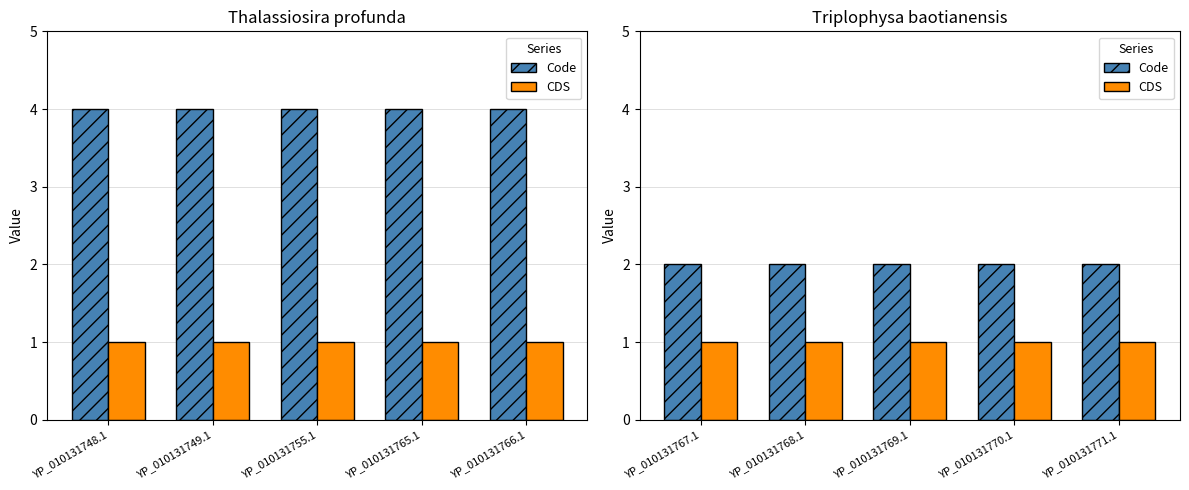

At which label is CDS closest to 1?

YP_010131767.1